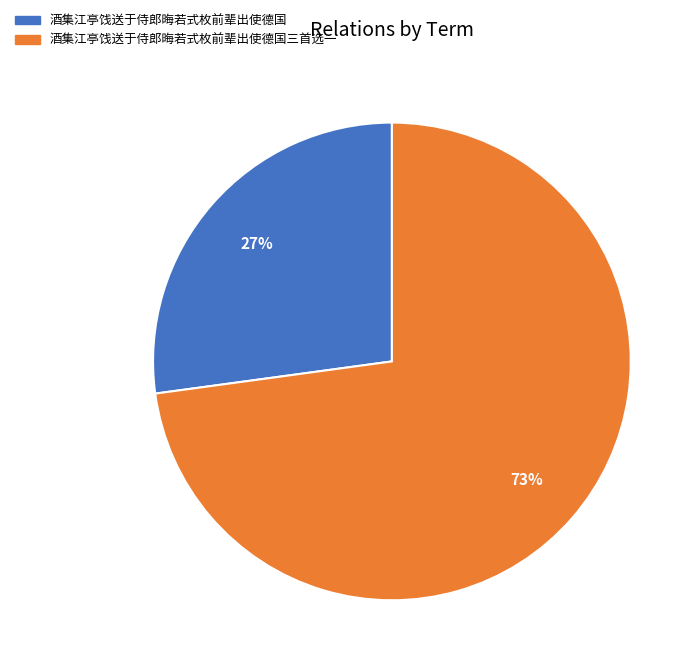

Which slice represents more than half of the pie?

酒集江亭饯送于侍郎晦若式枚前辈出使德国三首选一